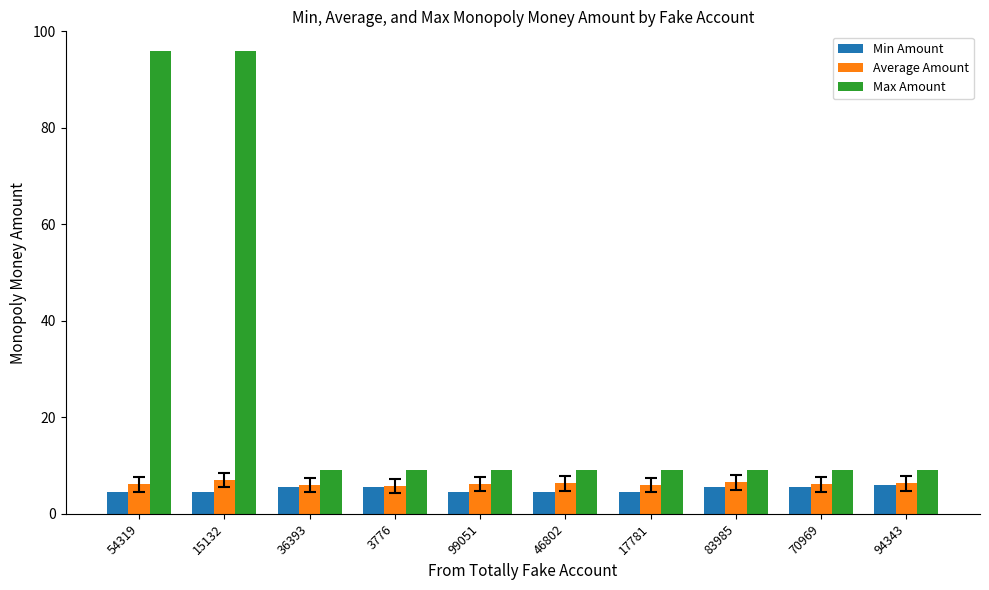

Where does the Min Amount series first go above 5?

36393